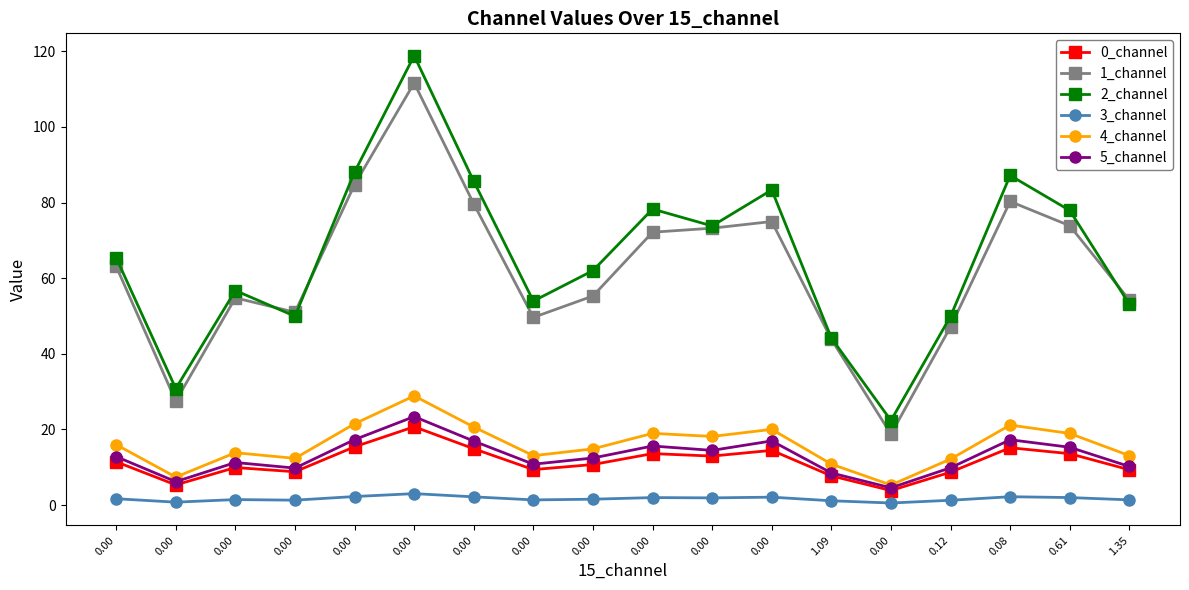

What are all the series names shown in the legend?

0_channel, 1_channel, 2_channel, 3_channel, 4_channel, 5_channel